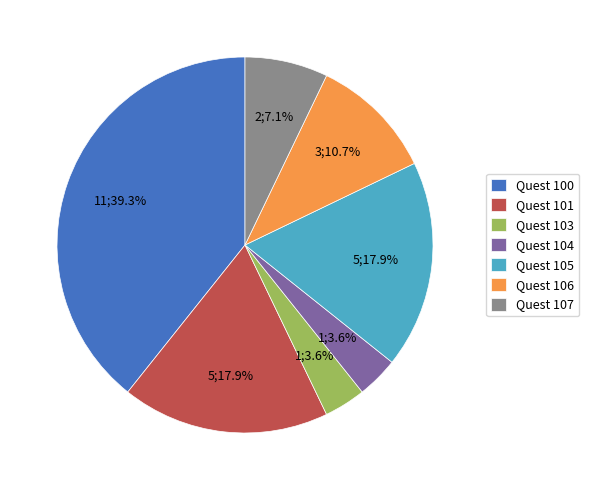

What is the ratio of the value at Quest 106 to the value at Quest 104?

3.0